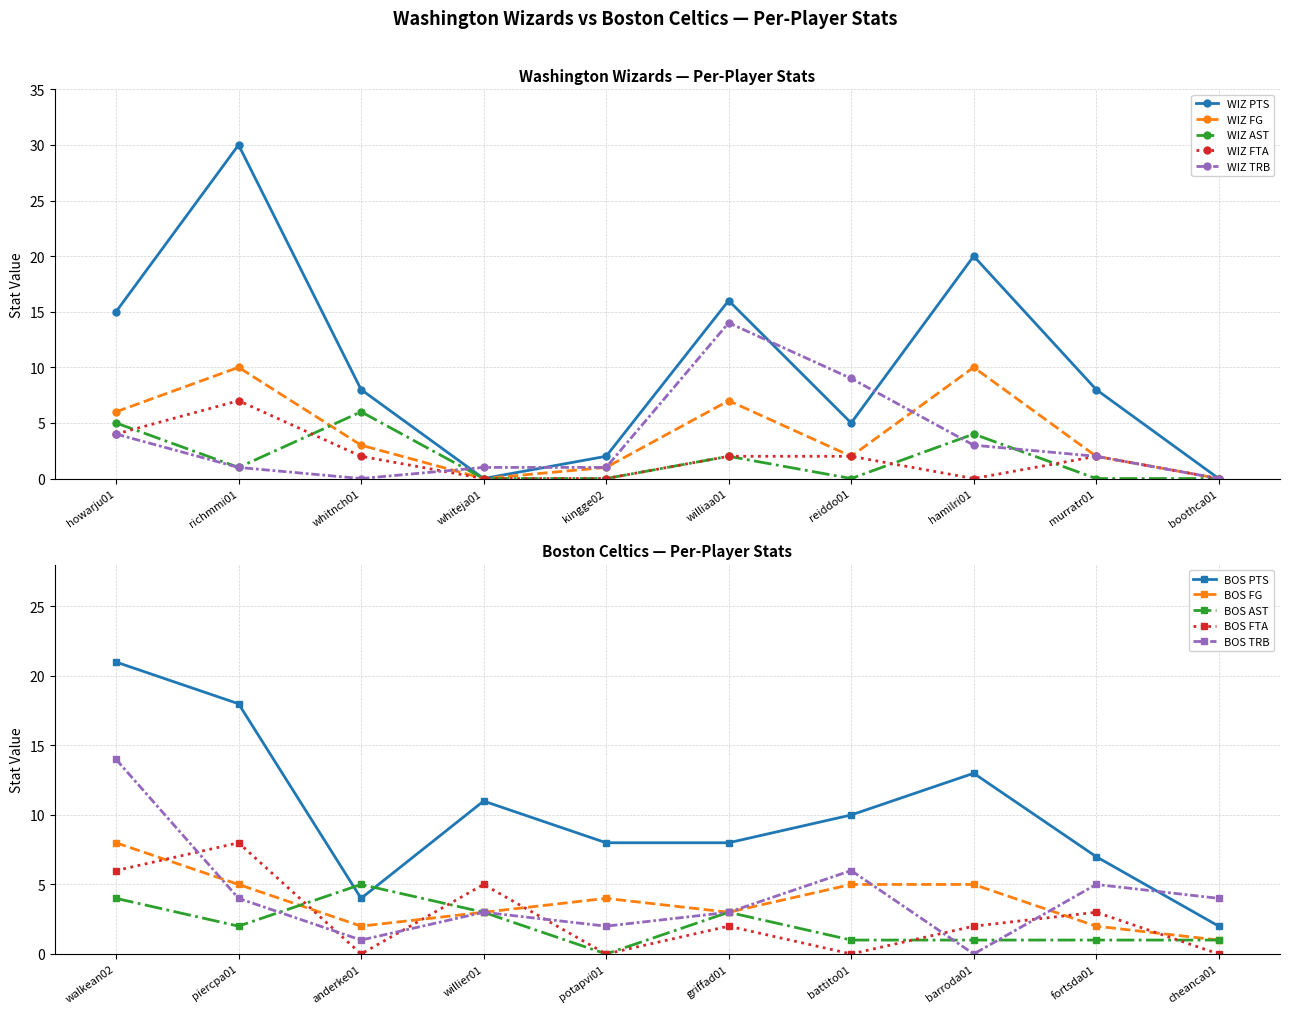

What is the difference between the maximum and minimum values in the WIZ AST series?

6